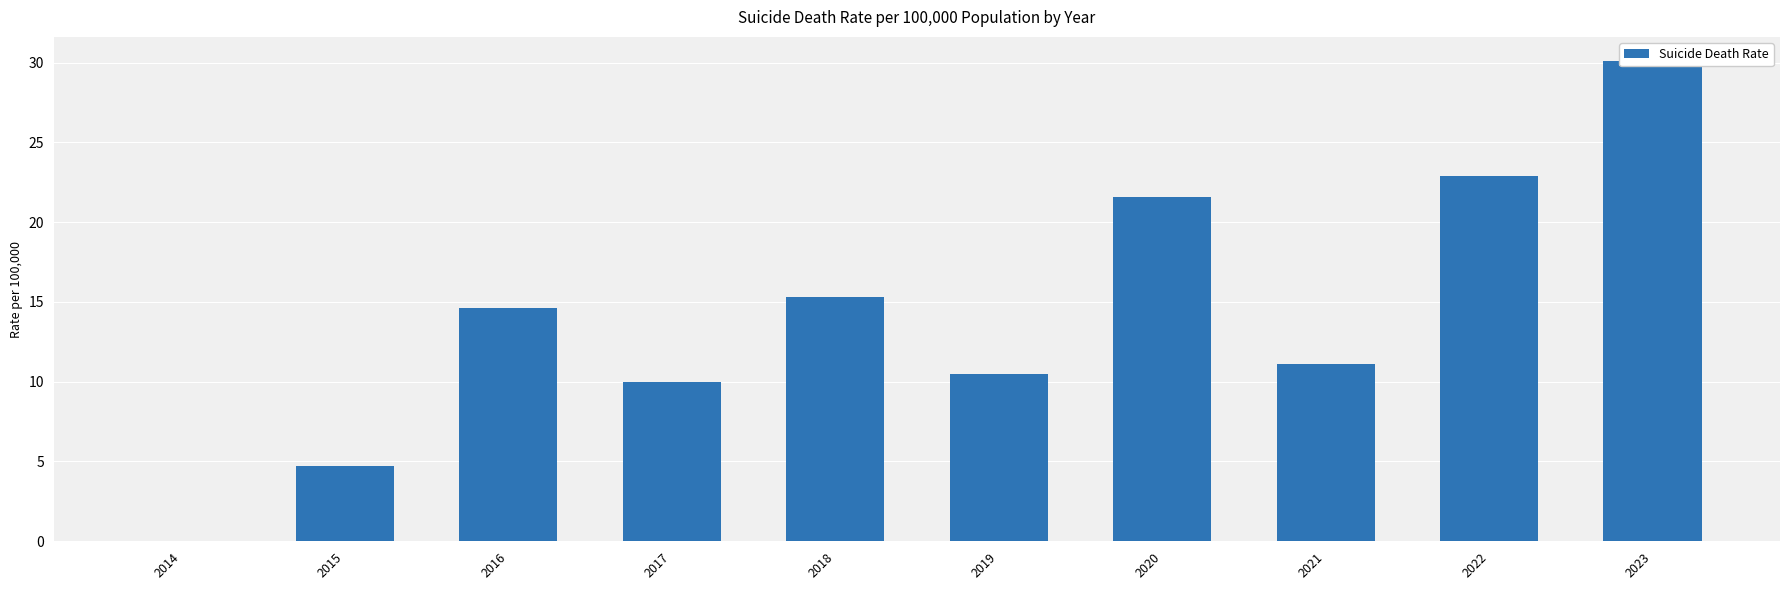

Reading left to right, extract all data points from this chart.

2014=0.0	2015=4.7	2016=14.6	2017=10.0	2018=15.3	2019=10.5	2020=21.6	2021=11.1	2022=22.9	2023=30.1